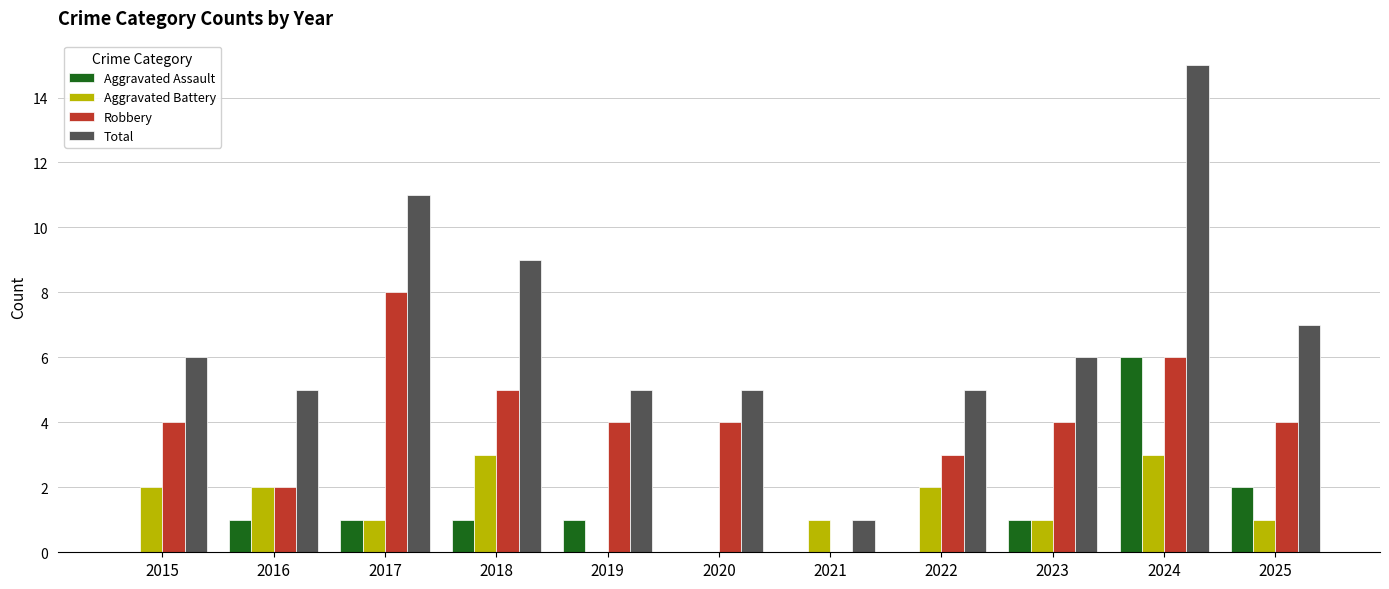

Is it true that Aggravated Battery equals 1 at 2017?

True